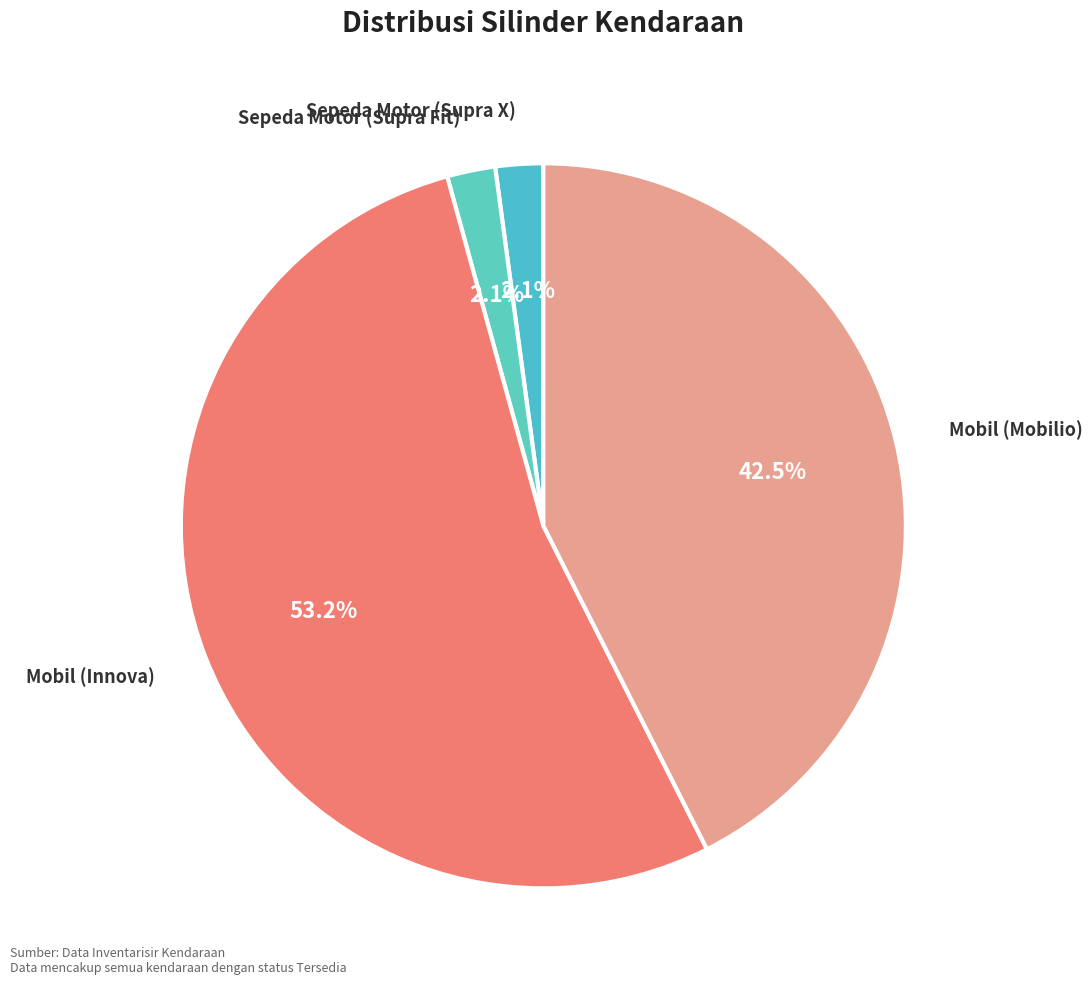

How many slices are in this pie chart?

4